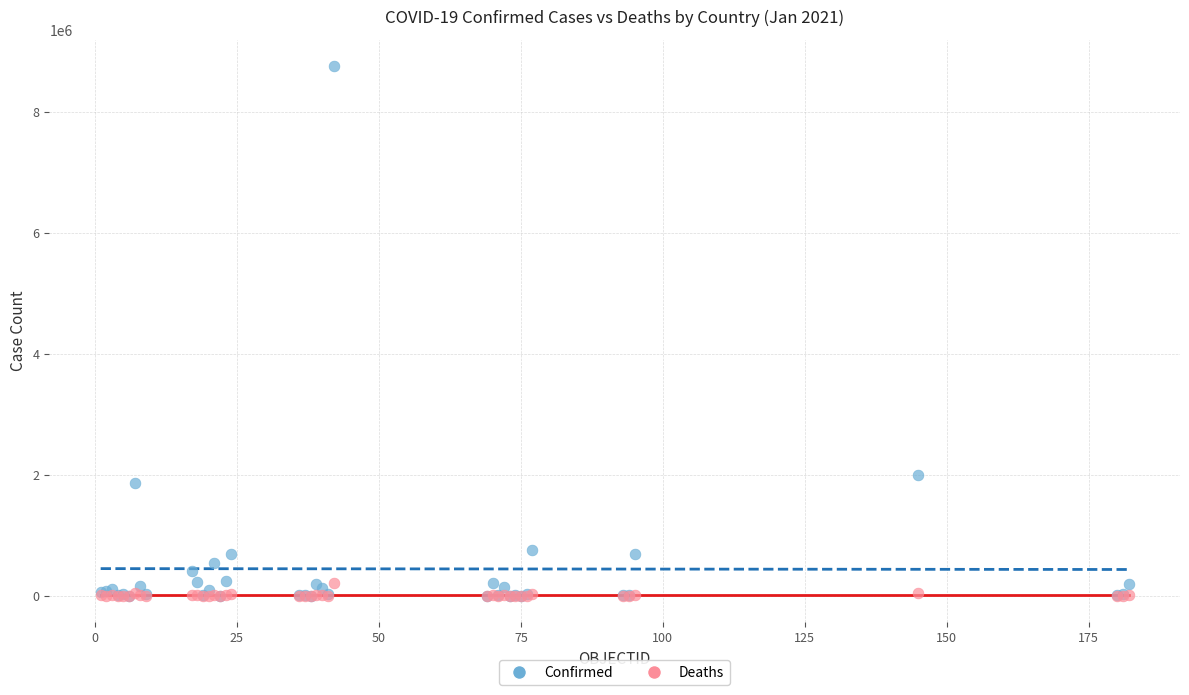

In the Confirmed series, what Y value is closest to 4377047?

1987418